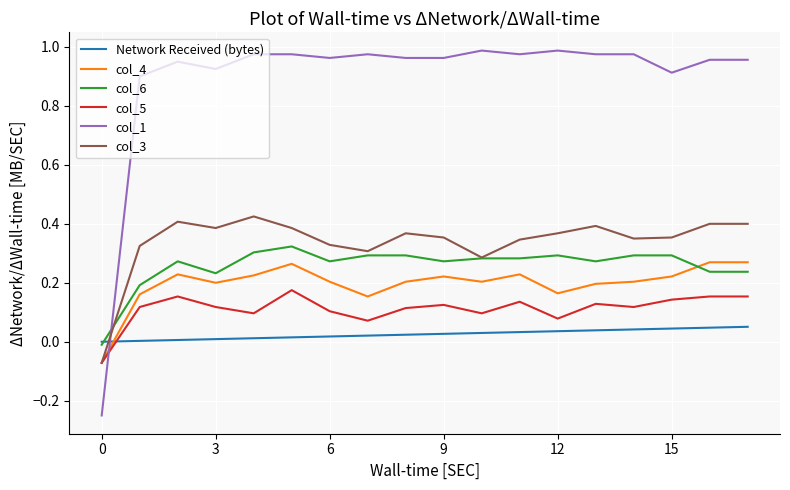

How many lines are shown in the chart?

6